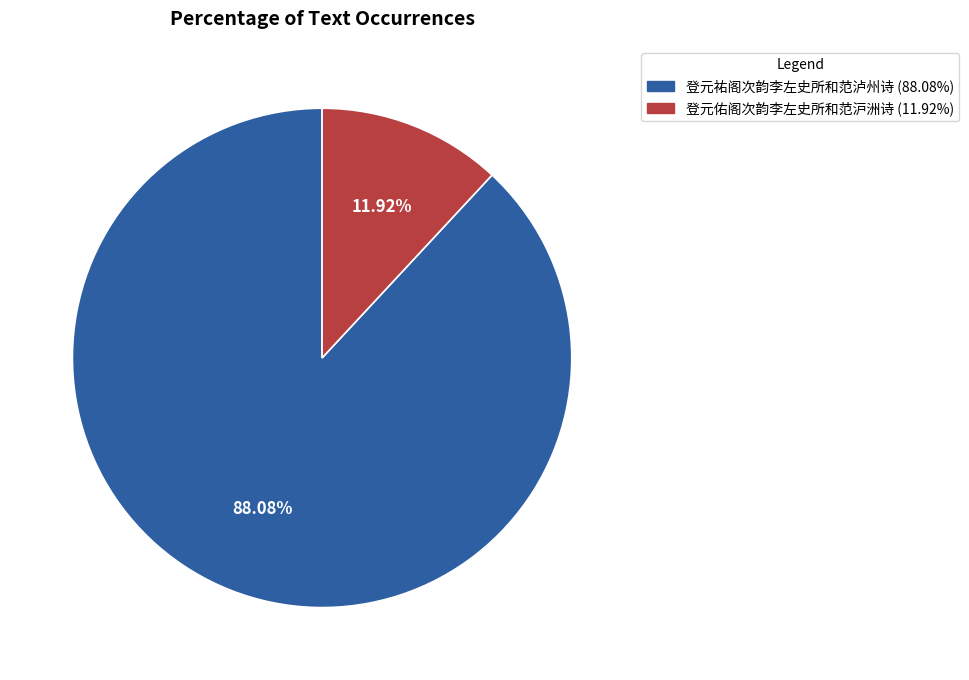

To the nearest percent, what portion does 登元祐阁次韵李左史所和范泸州诗 represent?

88%